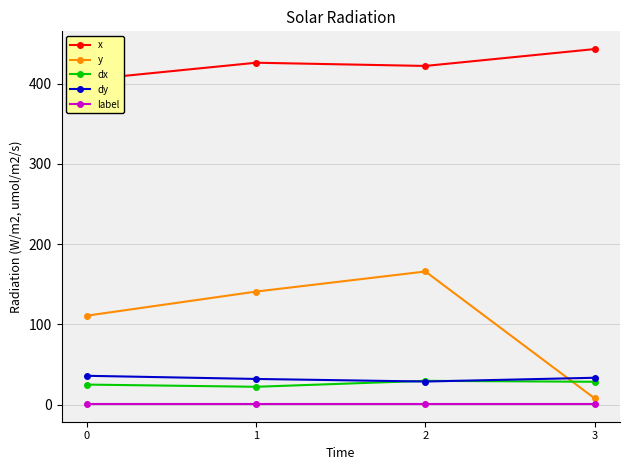

Is the value of label at 3 greater than the value of y at 1?

No